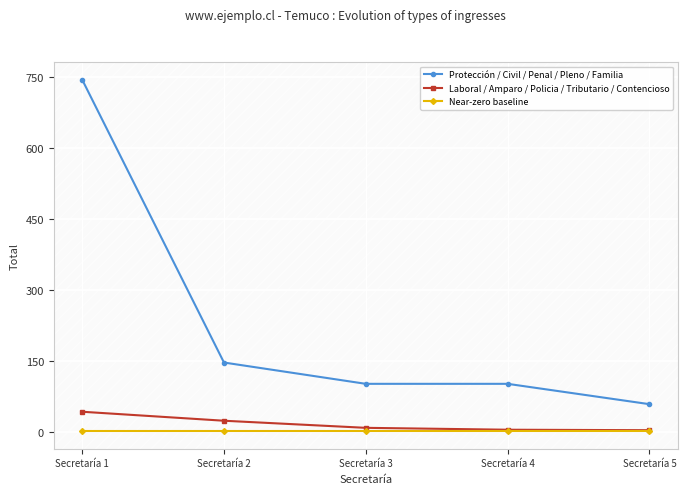

What is the approximate value of Protección / Civil / Penal / Pleno / Familia at Secretaría 1, to the nearest 100?

700